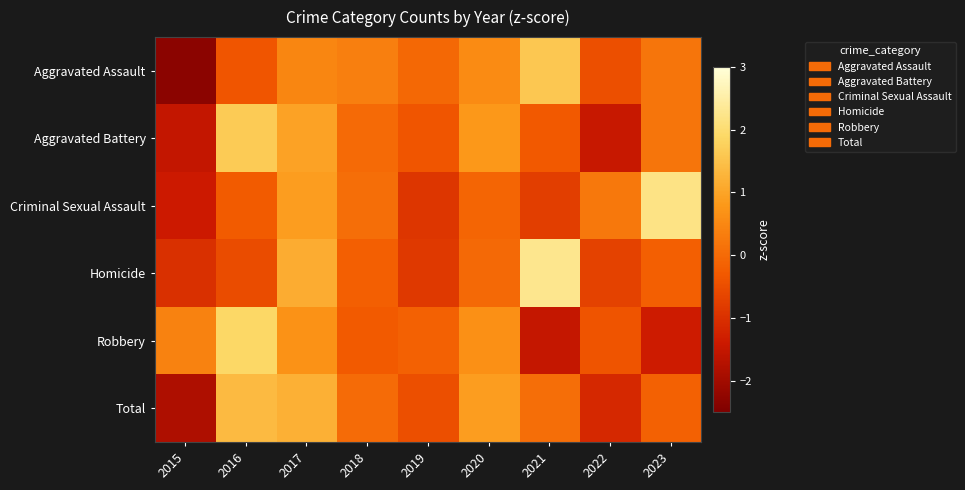

What is the spread (max minus min) of values at 2023?

3.5